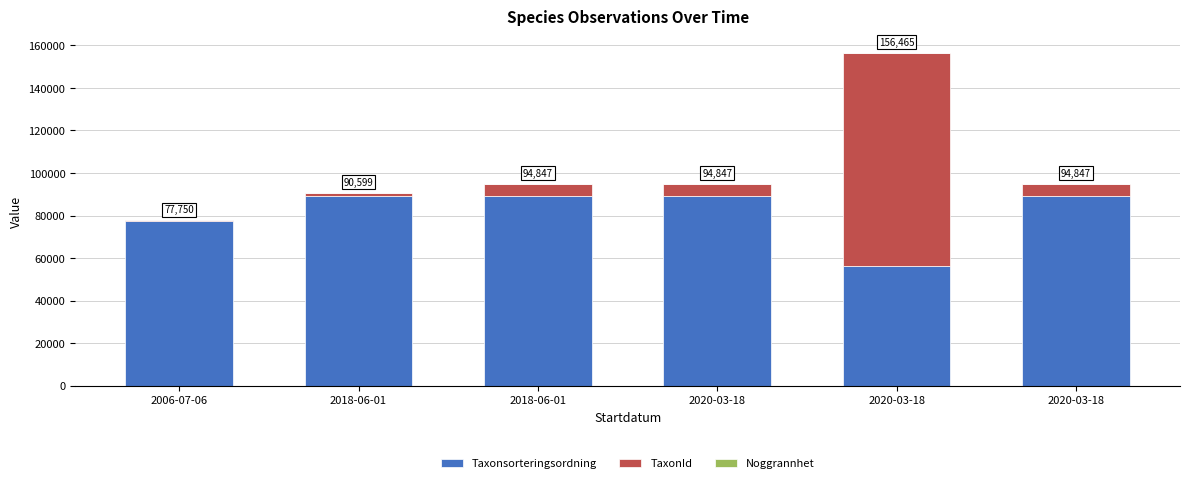

How many data points does each series have?

6